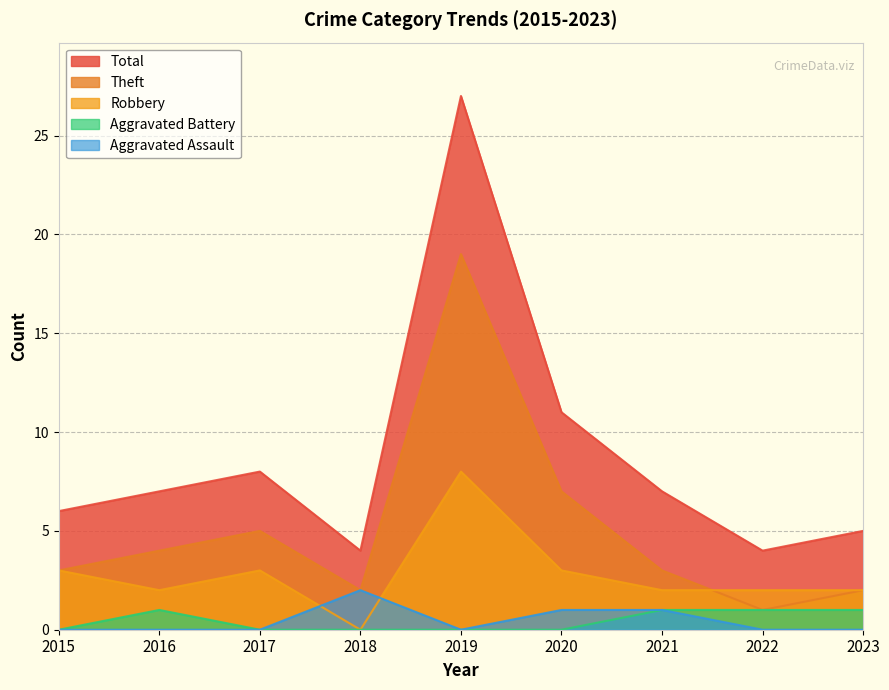

At which label does Aggravated Assault reach its peak?

2018